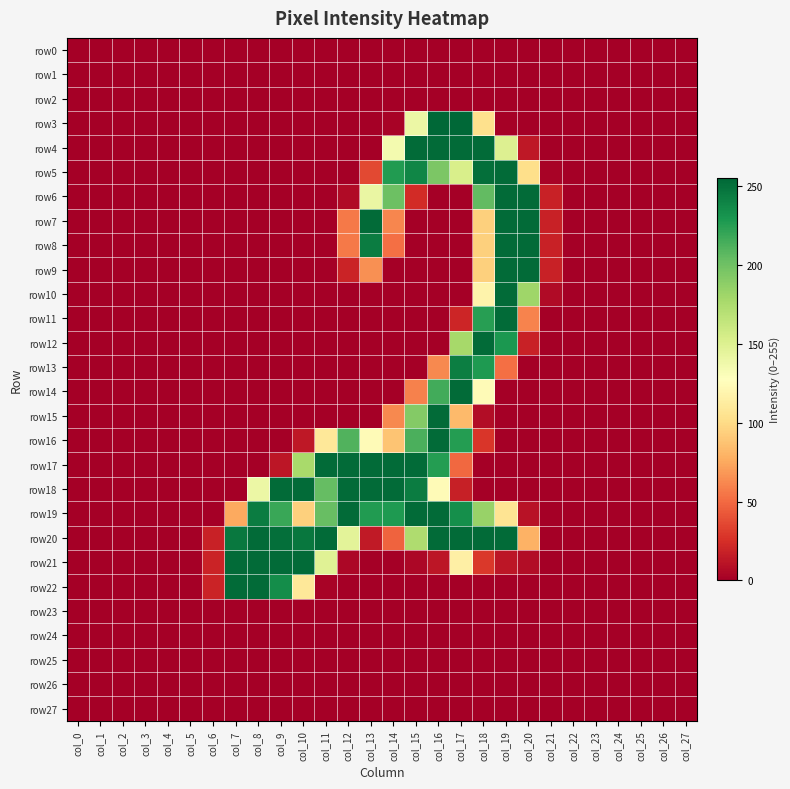

Which has a higher value, col_4 or col_13?

col_4